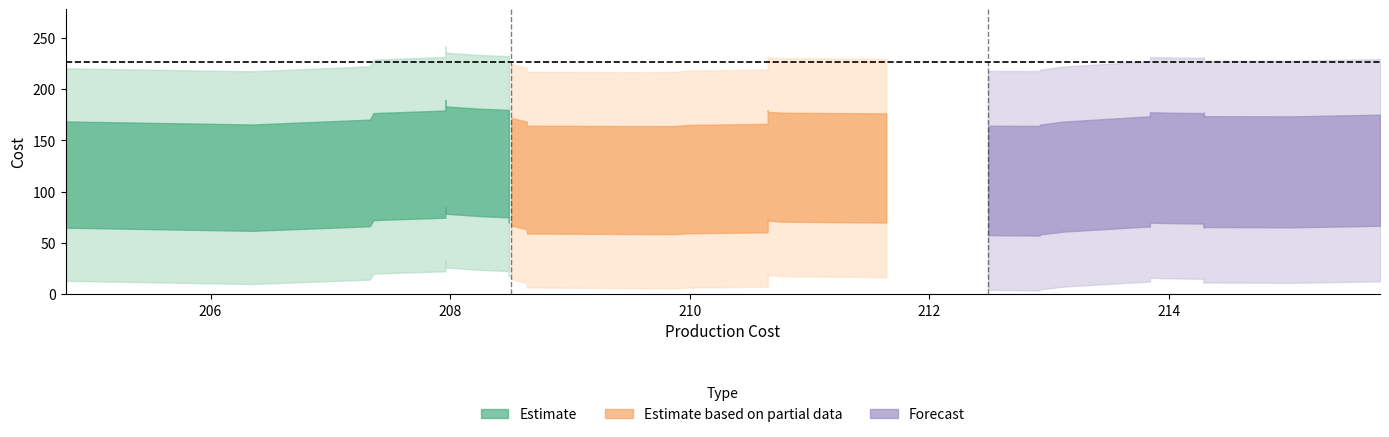

Does the chart display data point markers on the line(s)?

No